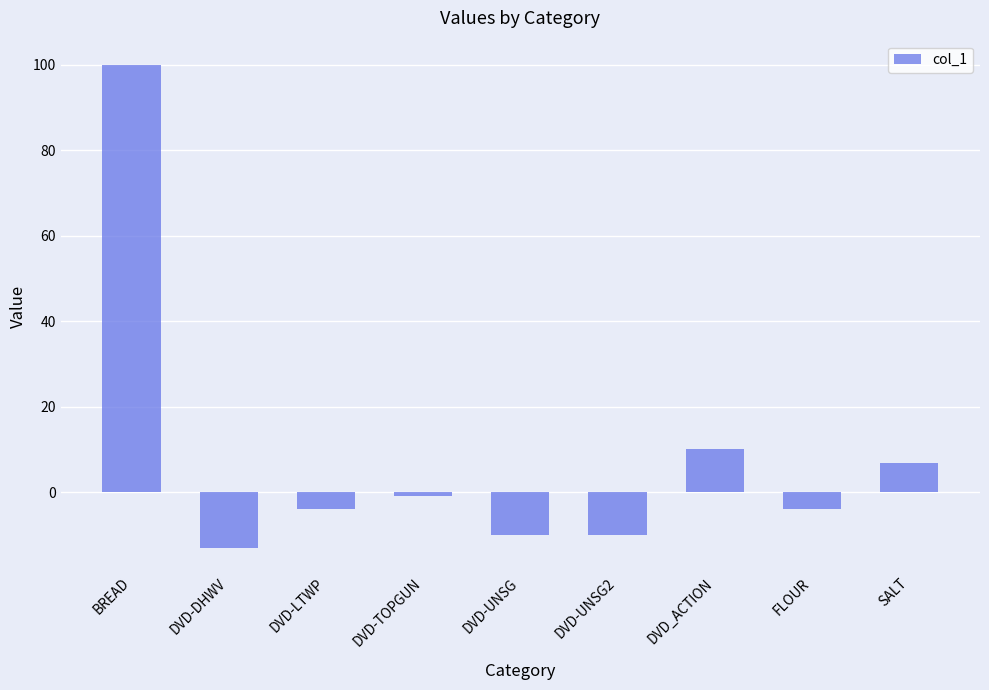

What is the average value?

8.3